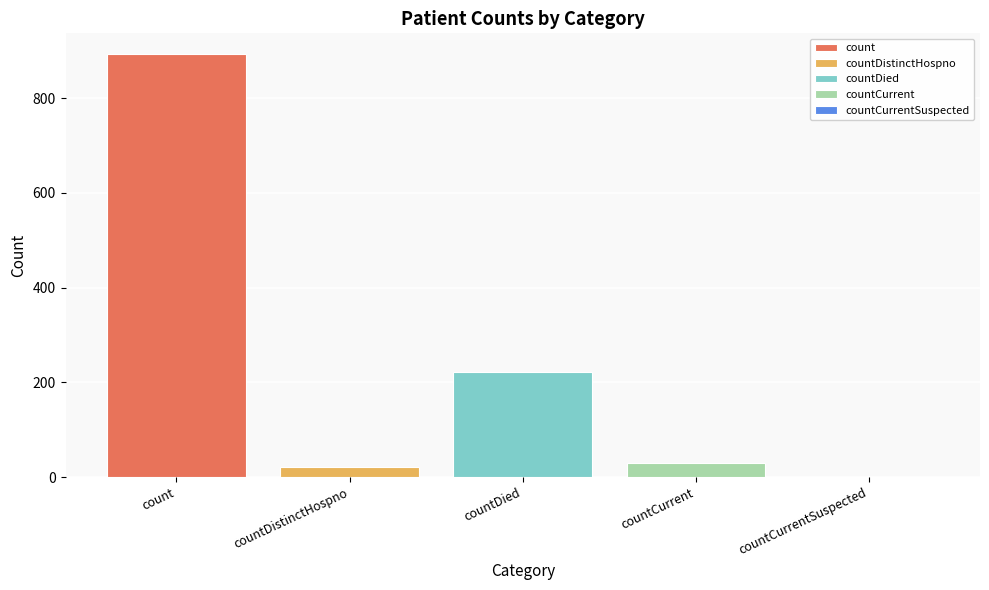

Which series has the largest range (max minus min)?

count